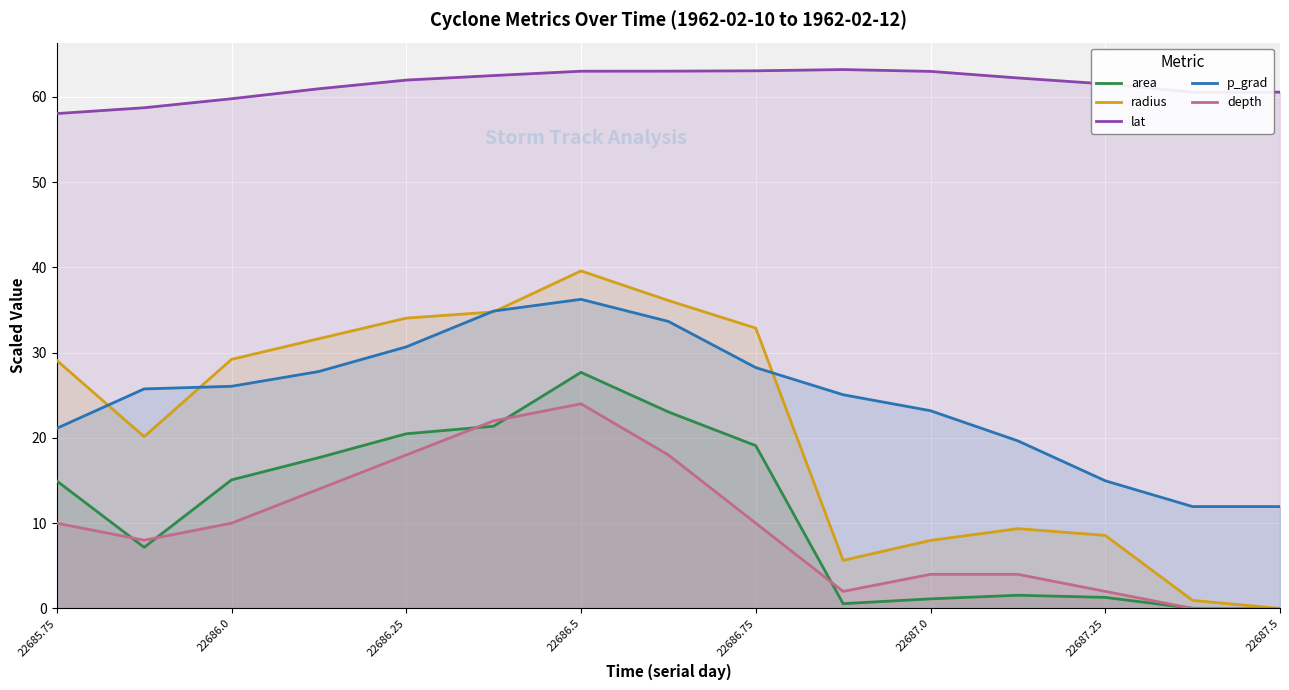

True or false: p_grad and lat intersect in this chart.

False